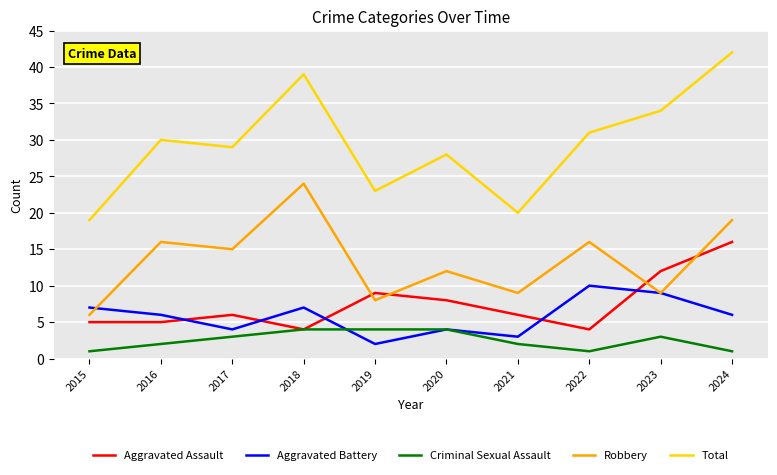

Count the Aggravated Battery values in the range 4 to 7.

6